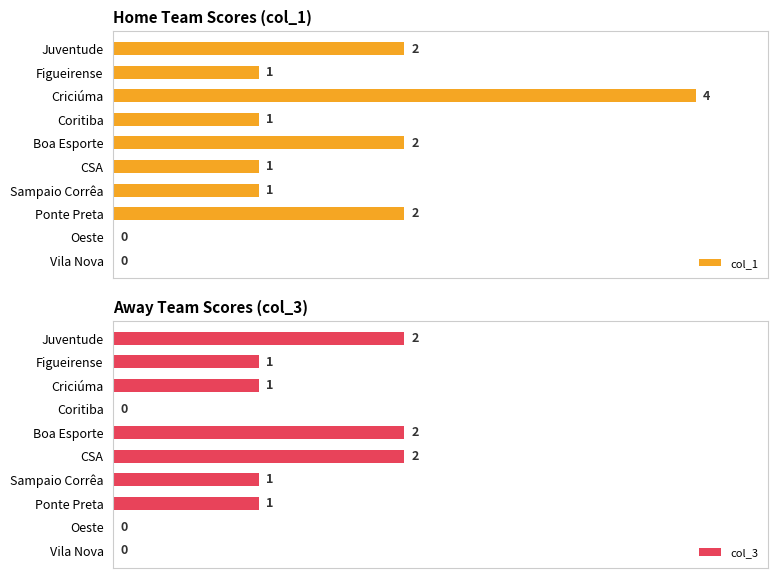

The col_3 series shows 0 at Vila Nova. True or false?

True